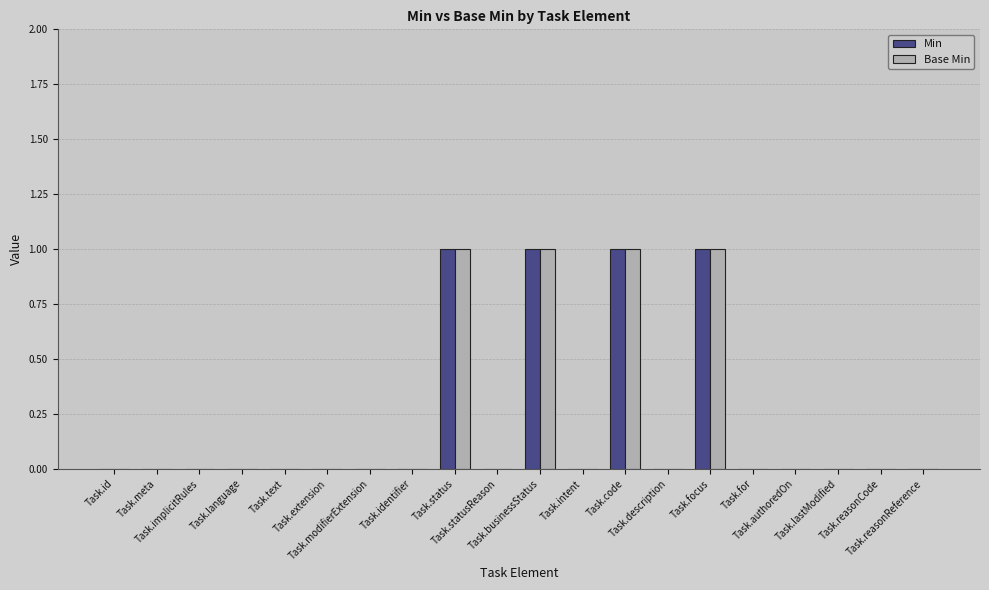

What is the sum of all Min values?

4